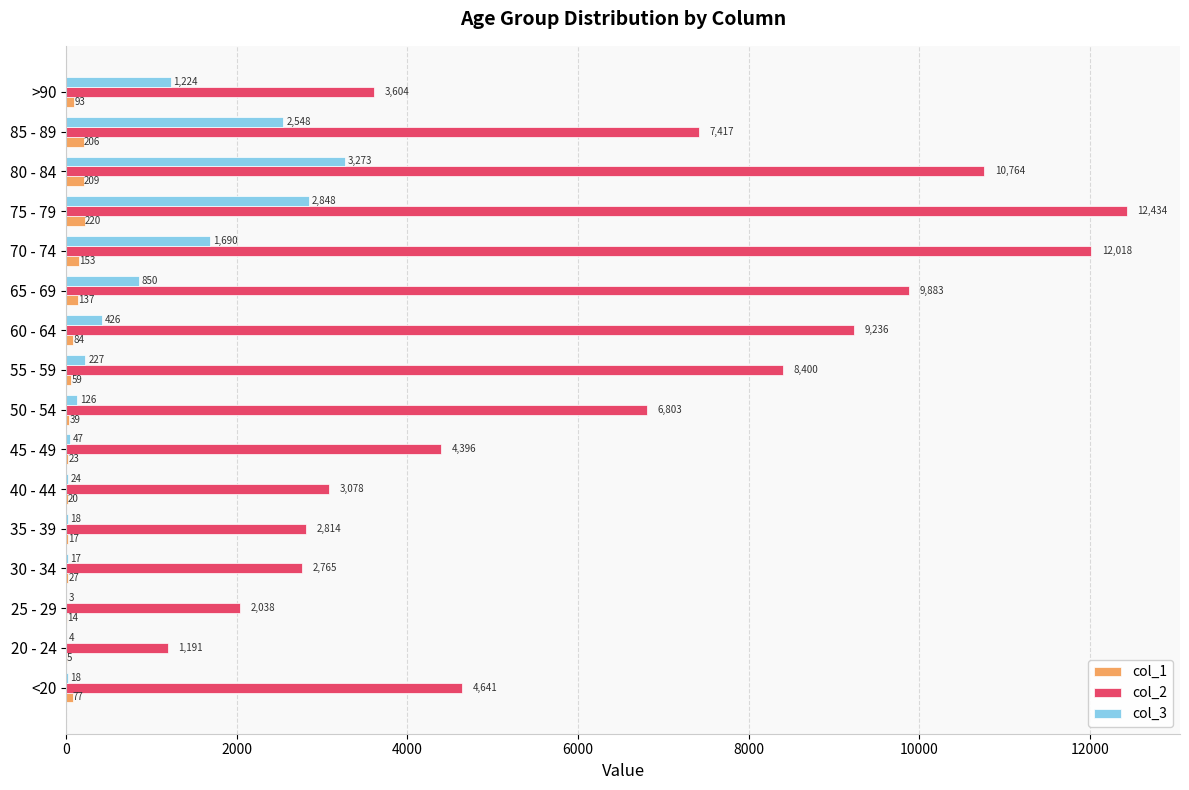

What is the maximum value shown in the chart?

12434